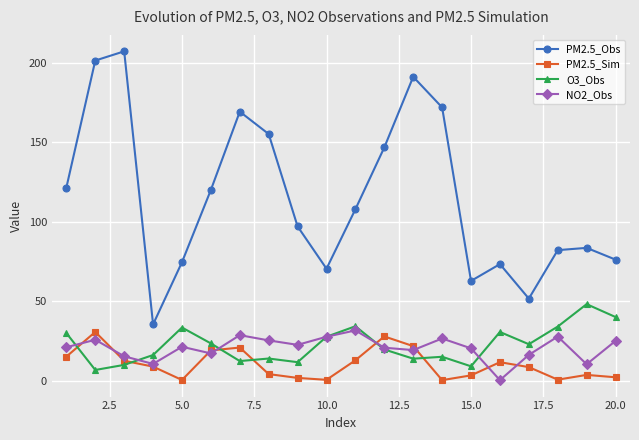

What is the average value of the NO2_Obs series?

20.7